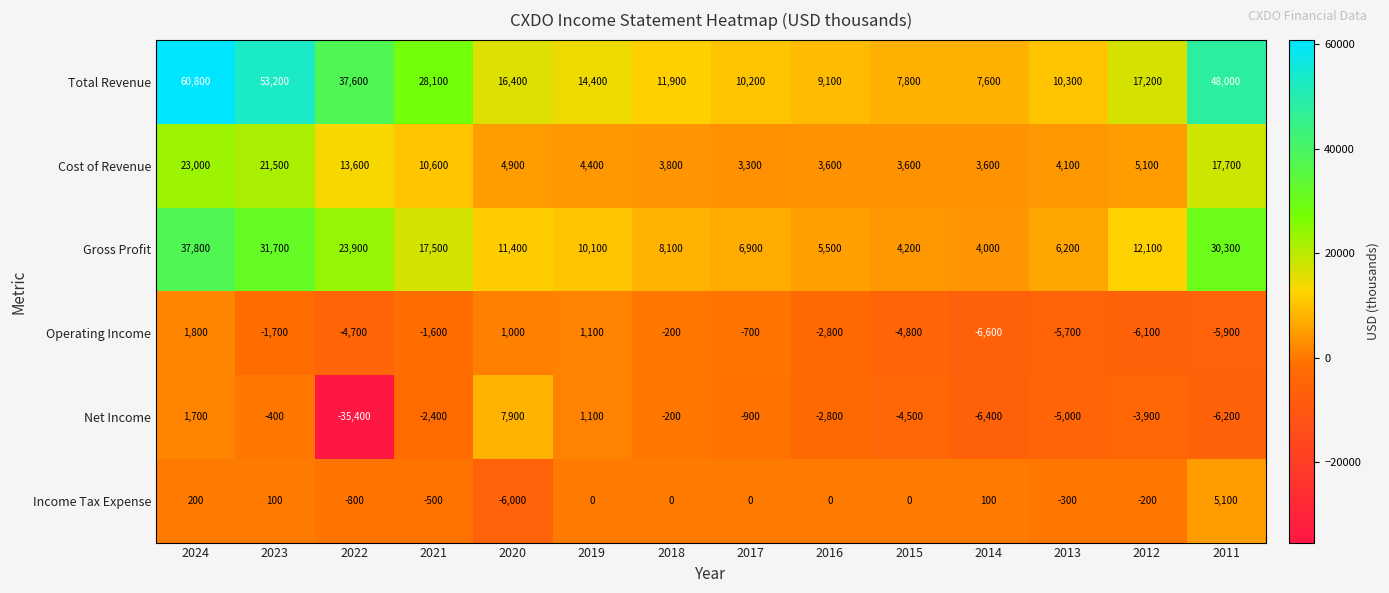

What is the highest value of the Net Income series?

7900